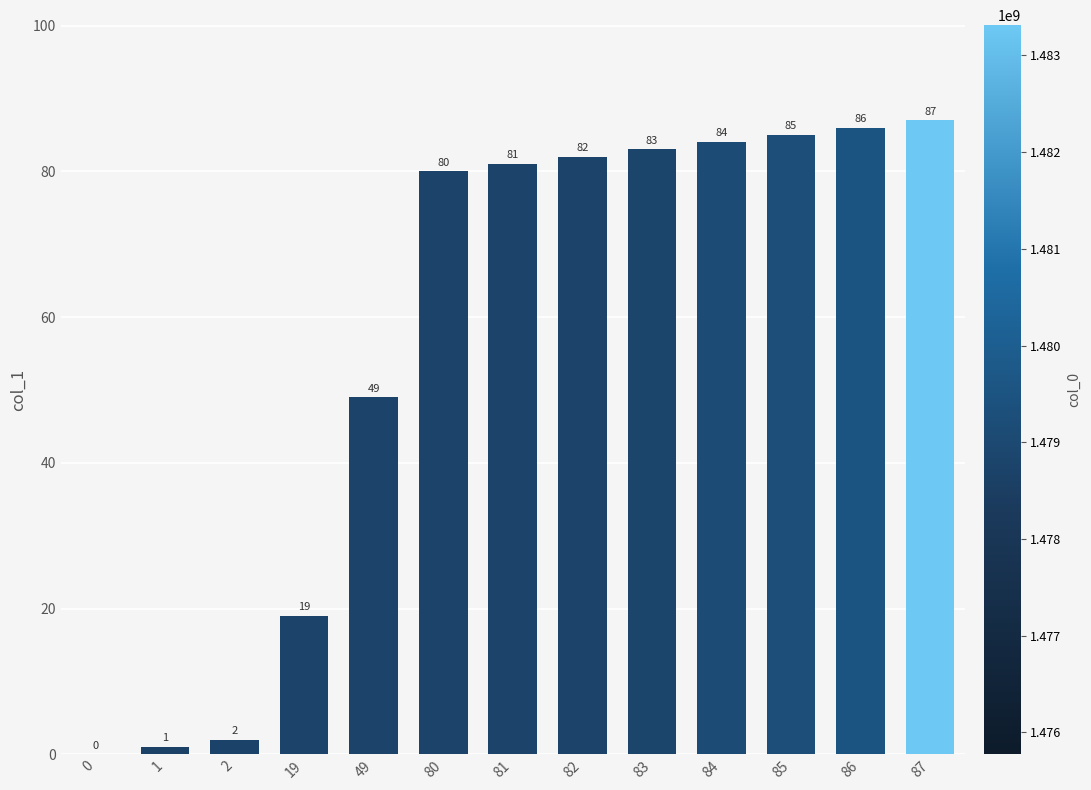

At which category does the chart reach its peak across all series?

87